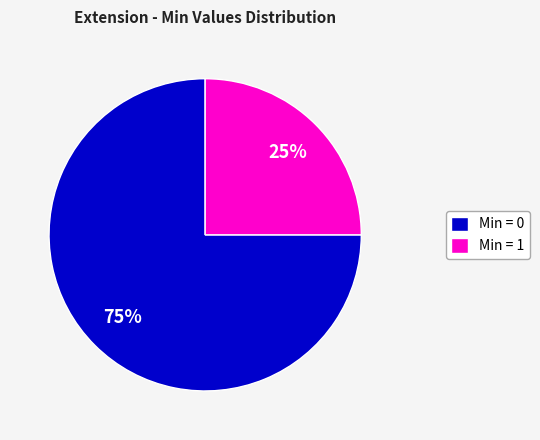

Is there any slice that represents more than half of the pie?

Yes